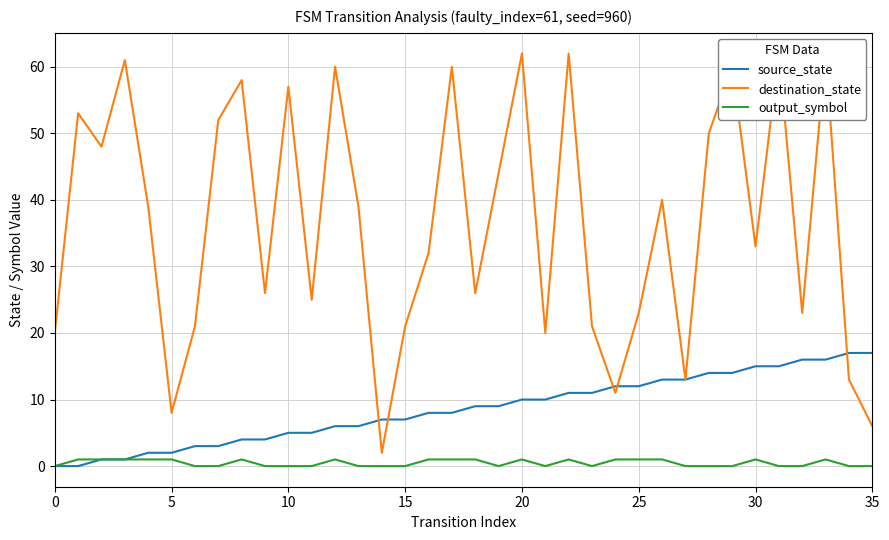

What is the difference between the destination_state values at 32 and 0?

3